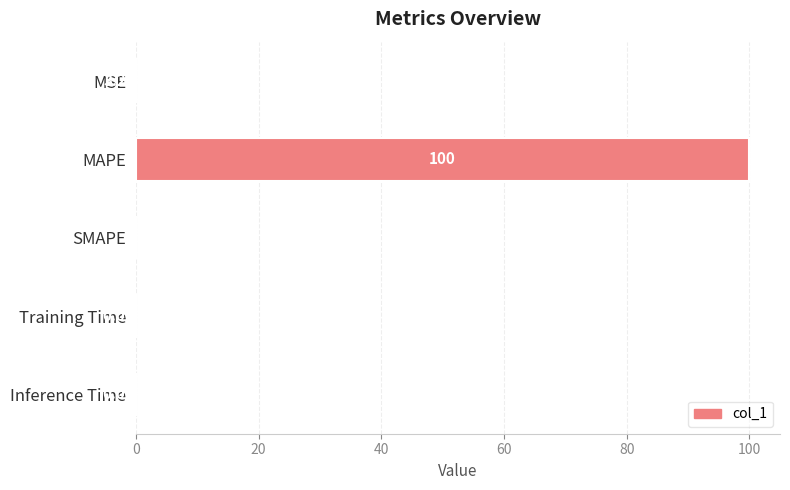

At which label is the value closest to 50?

Training Time